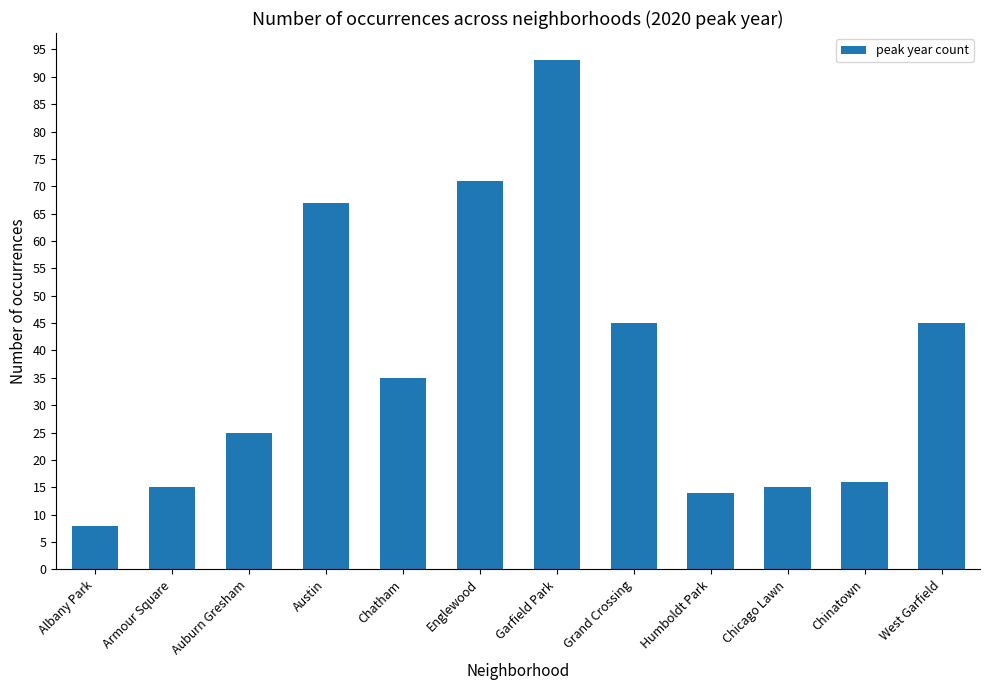

What is the difference between the maximum and minimum values?

85